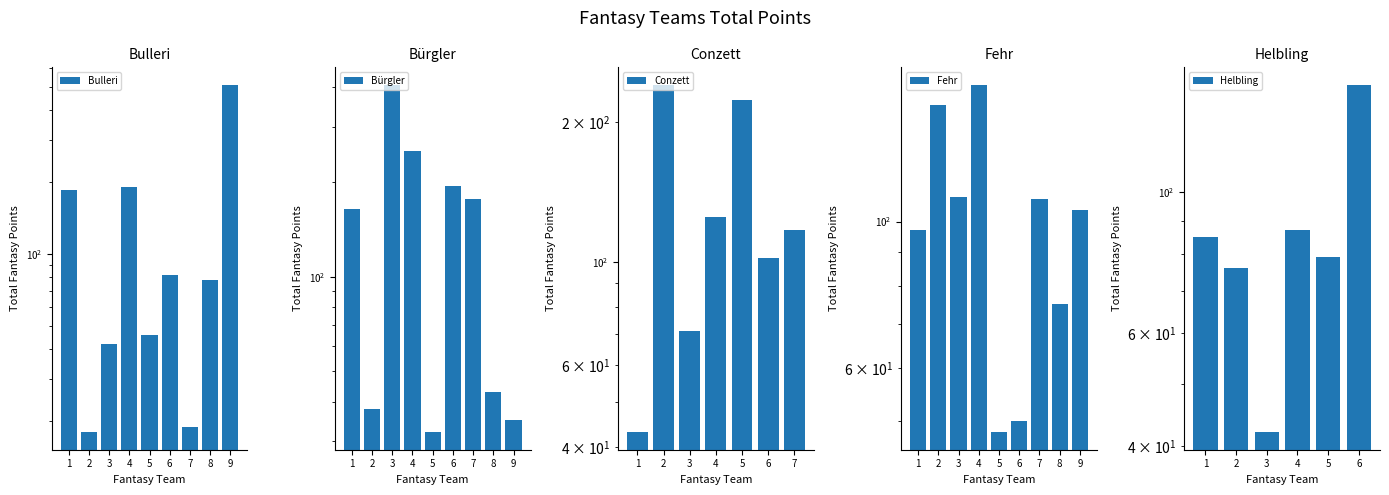

At 5, list the series in order from largest to smallest.

Fehr, Bulleri, Bürgler